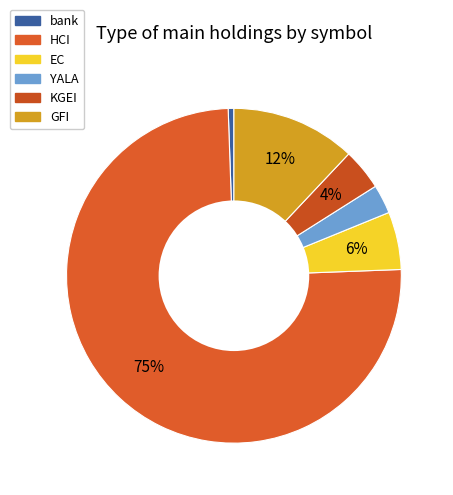

Does EC represent more than half of the total?

No